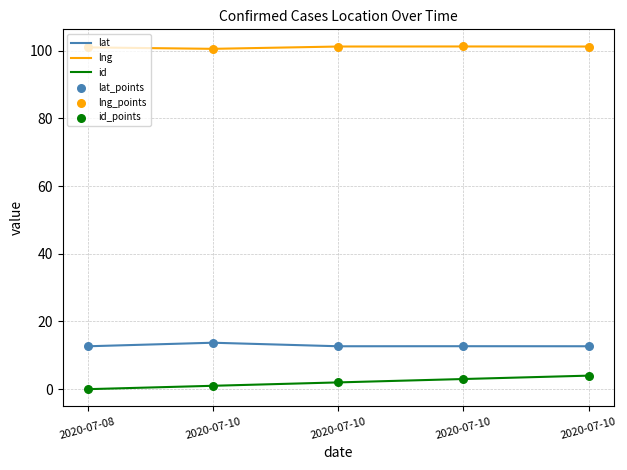

How many lines are shown in the chart?

3